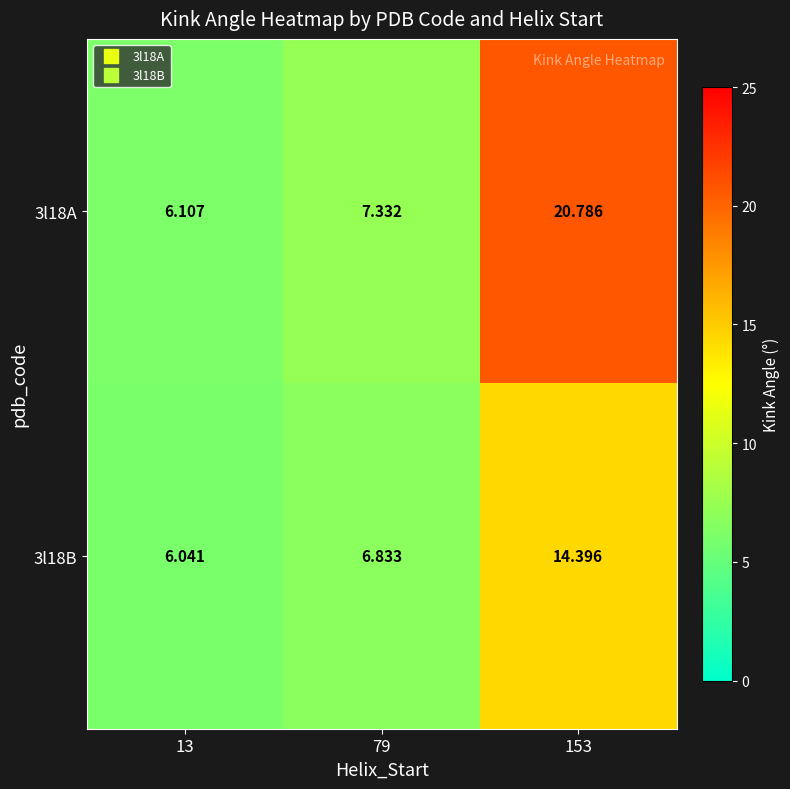

Rank the series by their average value, from lowest to highest.

3l18B, 3l18A